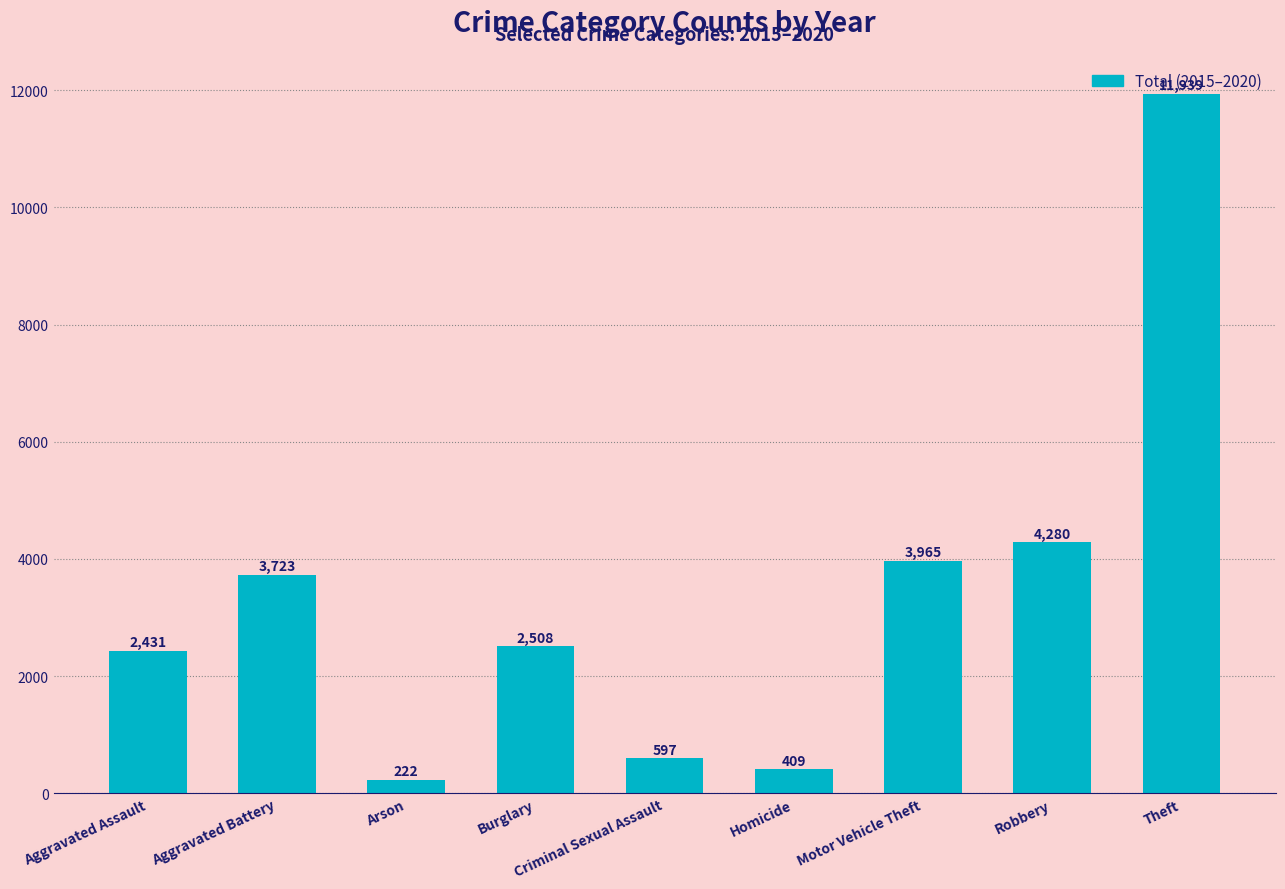

What is the maximum value shown in the chart?

11939